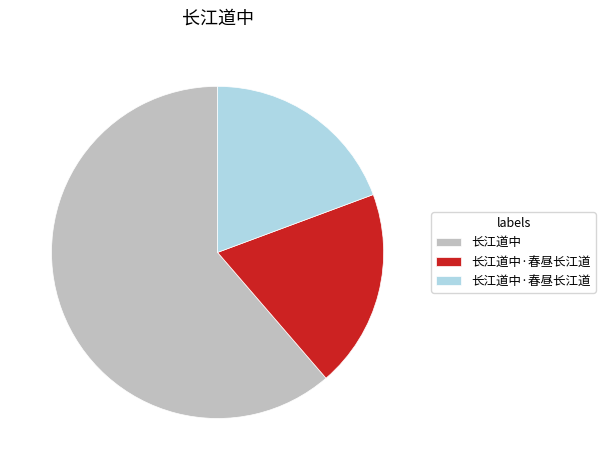

Count the number of slices in the pie.

3